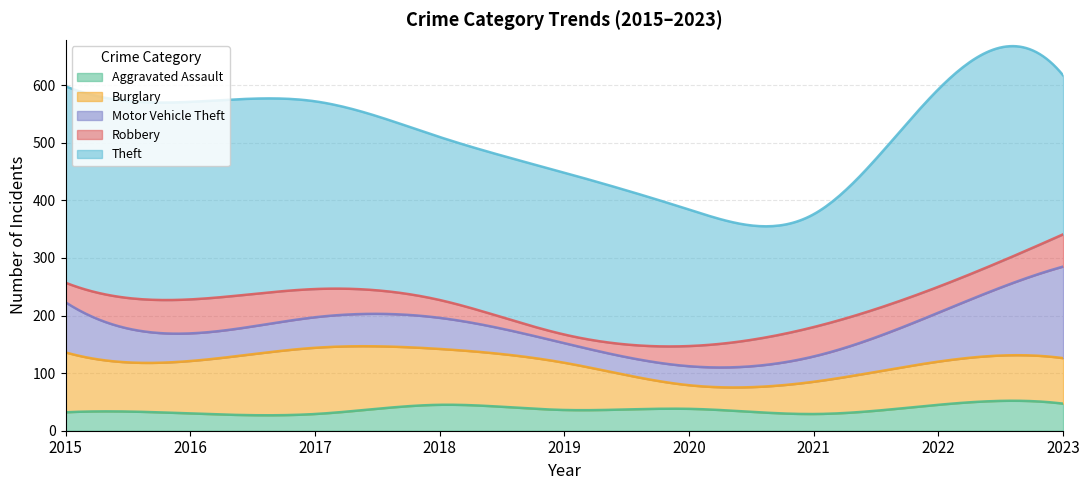

What is the total value across all series at 2021?

376